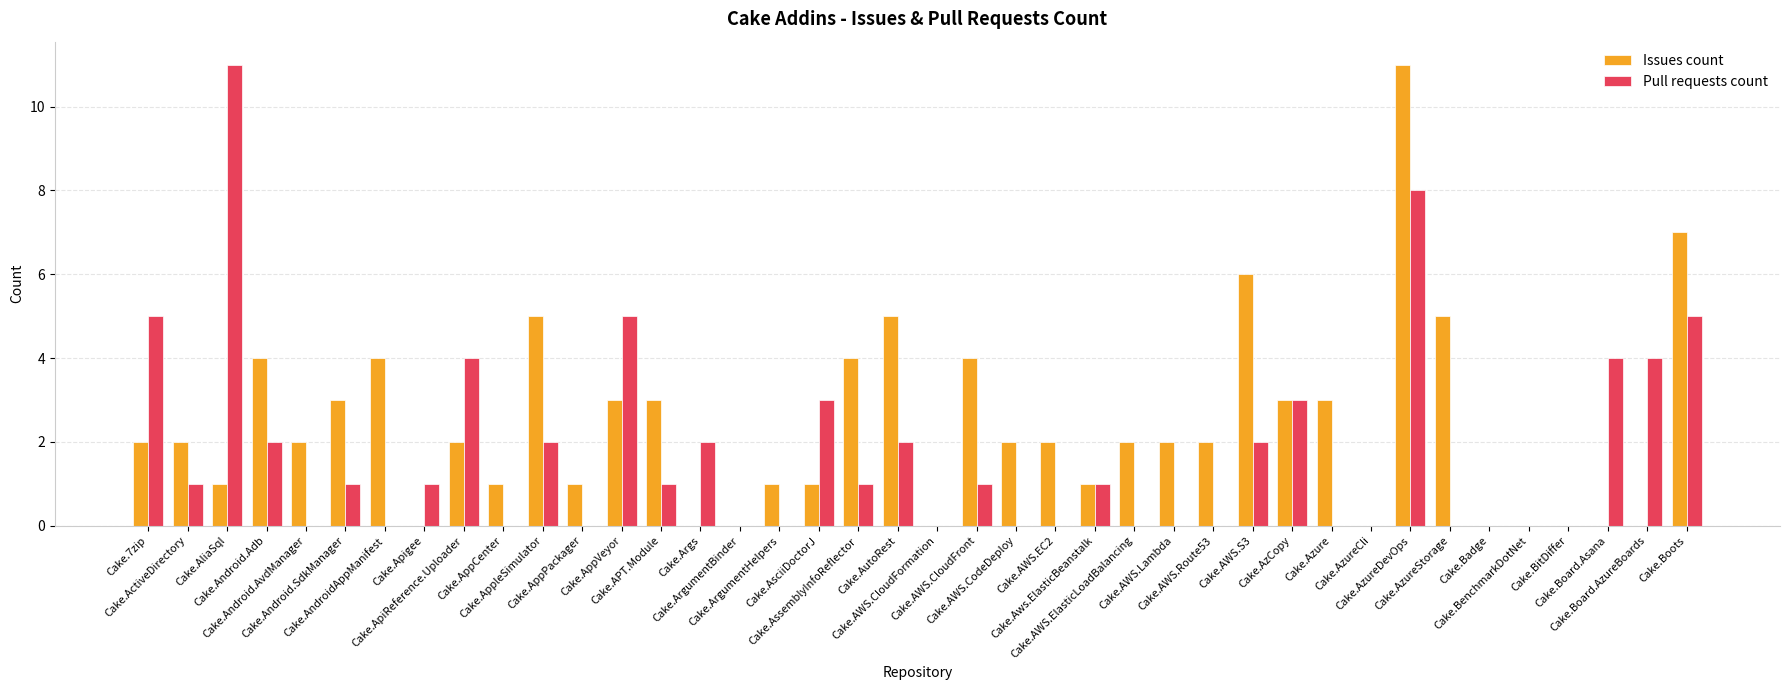

What are all the series names shown in the legend?

Issues count, Pull requests count